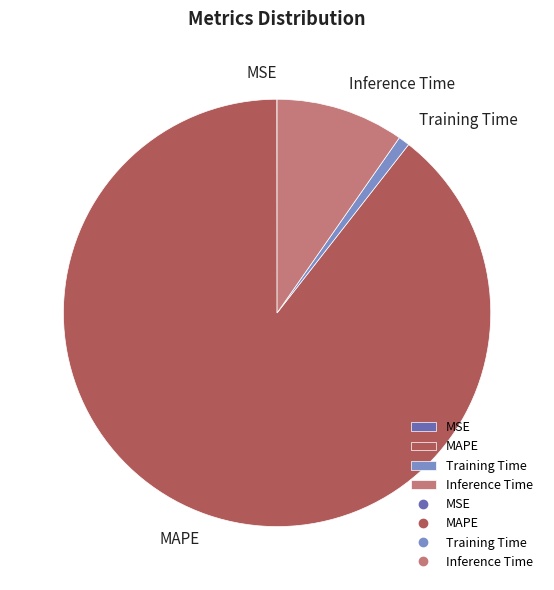

The Training Time slice represents 9% of the pie. True or false?

False